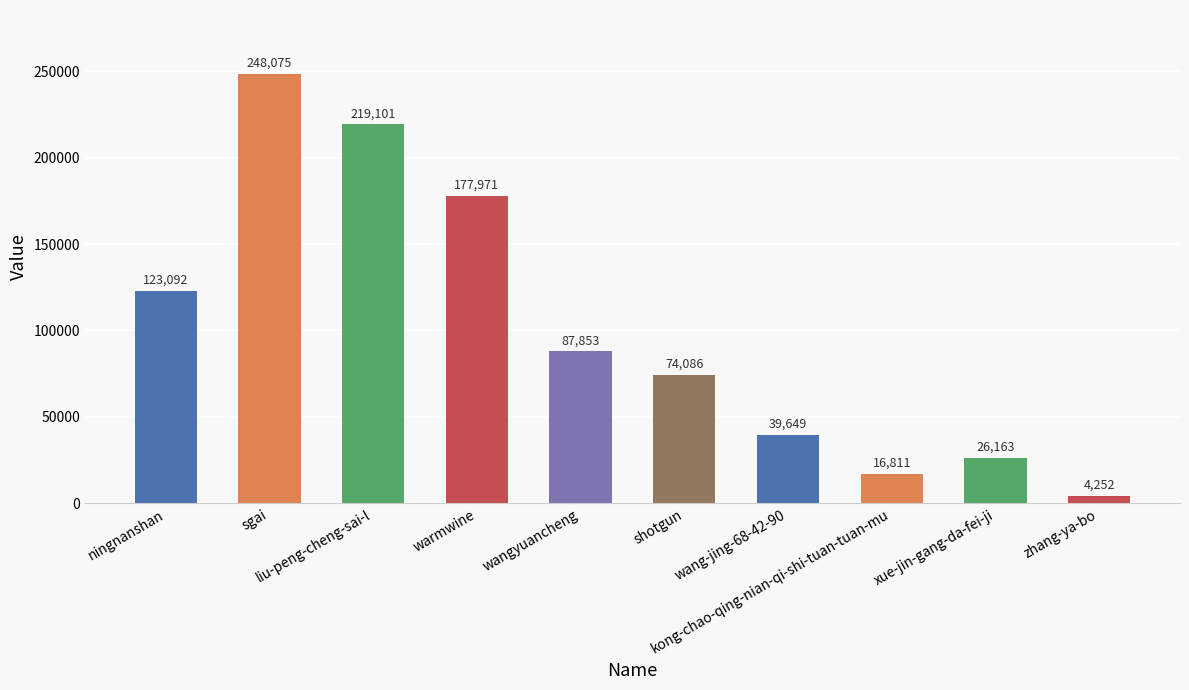

Is it true that the value at wangyuancheng is 118330?

False